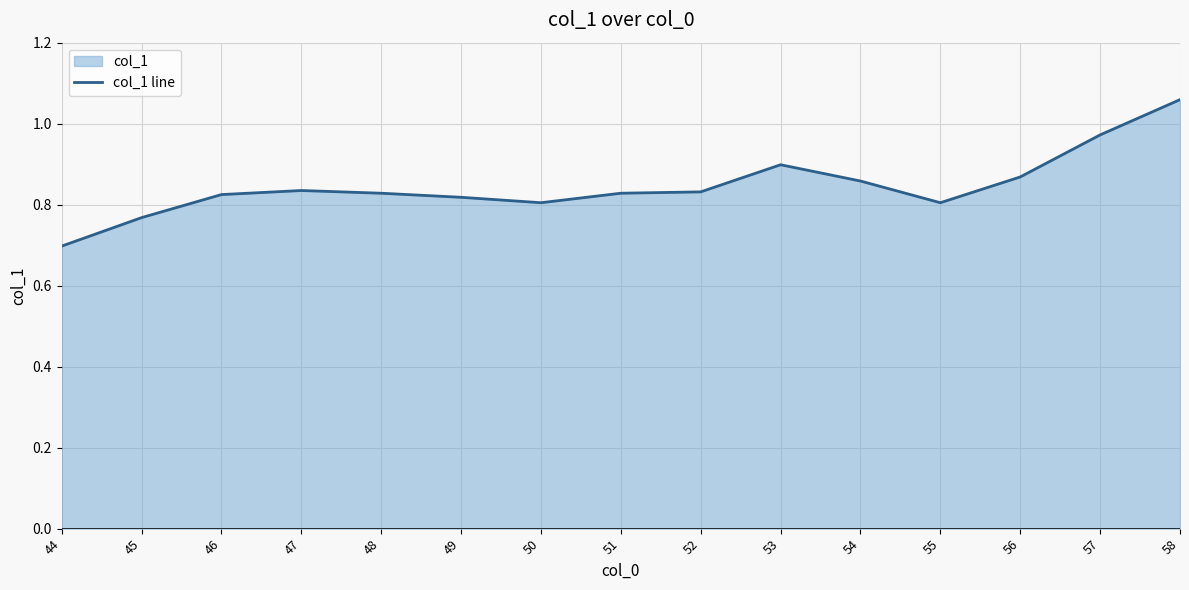

What is the average value?

0.8